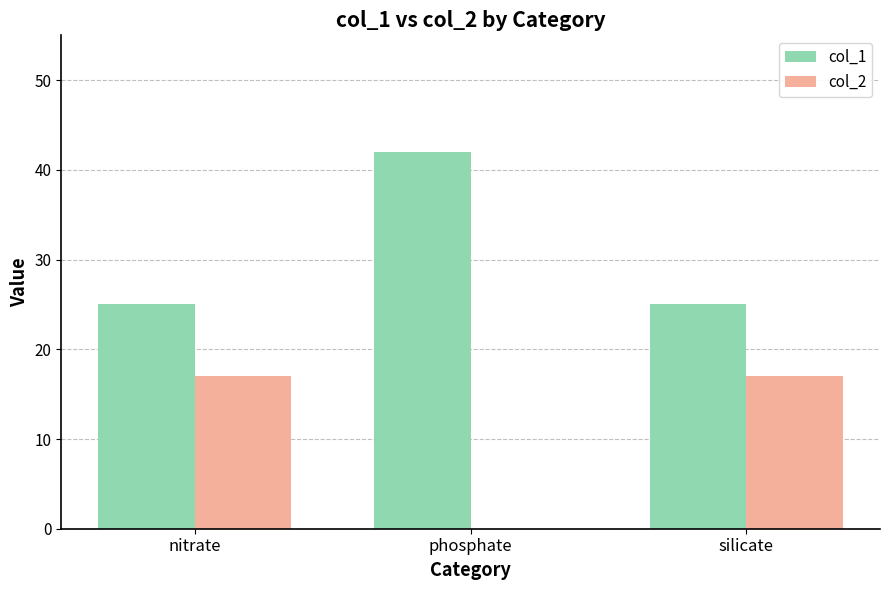

Count the number of data series in this chart.

2